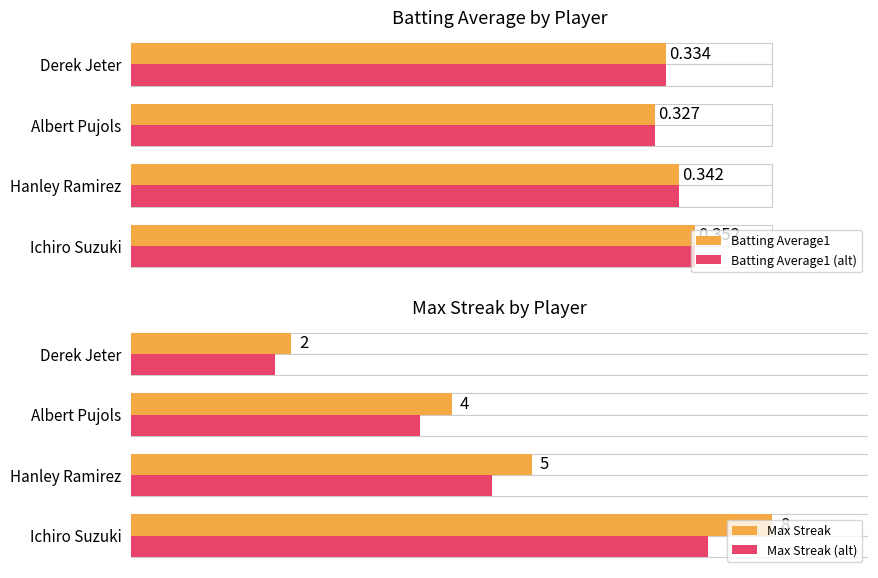

How many bars are there in total?

16